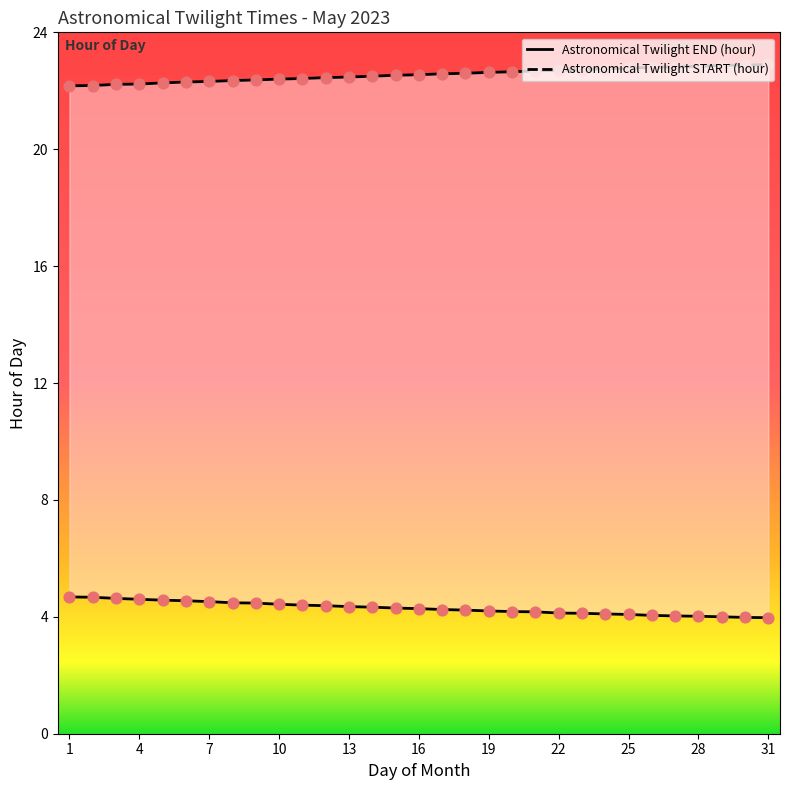

Which series has the largest total across all categories?

Astronomical Twilight END (hour)